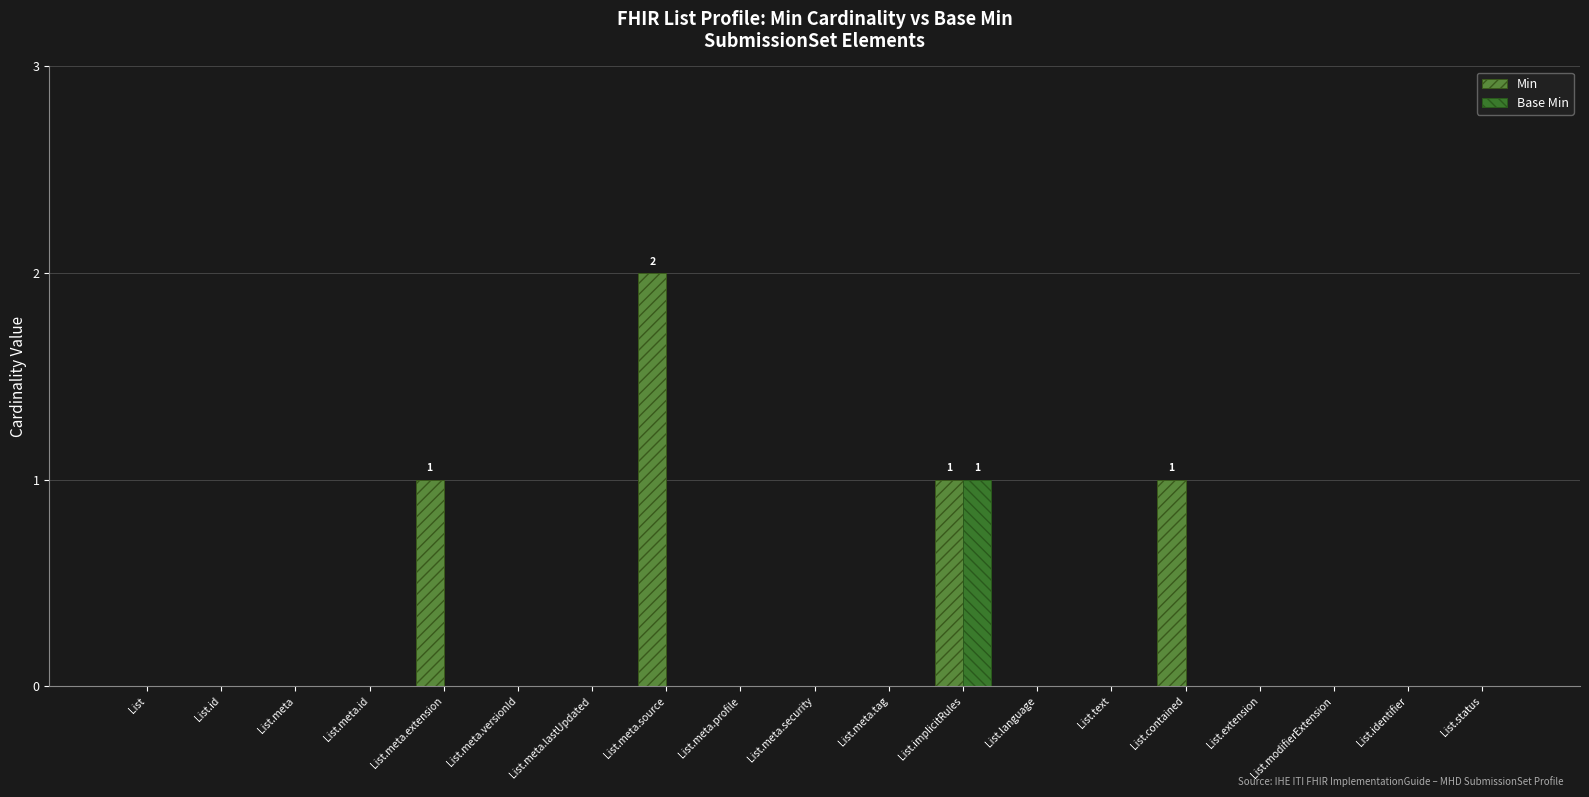

How many groups of bars are there?

19